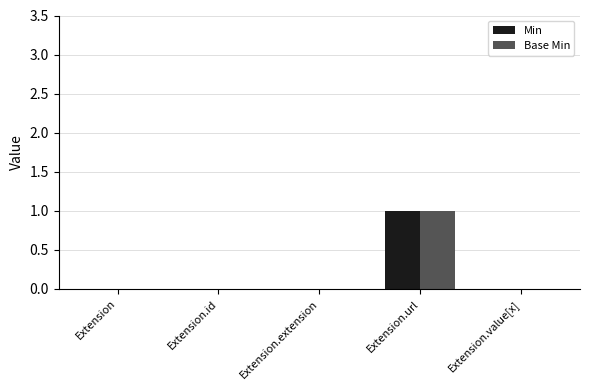

Which label corresponds to the largest value in the chart?

Extension.url